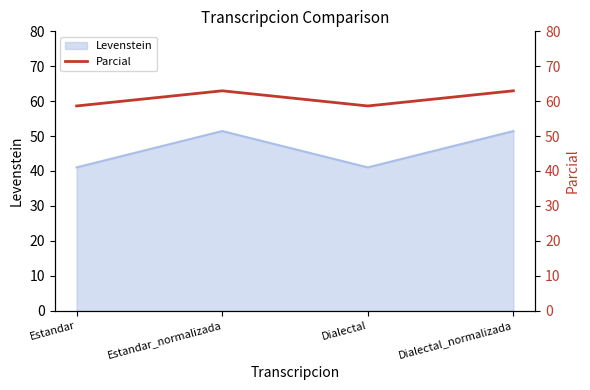

Is it true that Levenstein equals 51.4 at Estandar_normalizada?

True